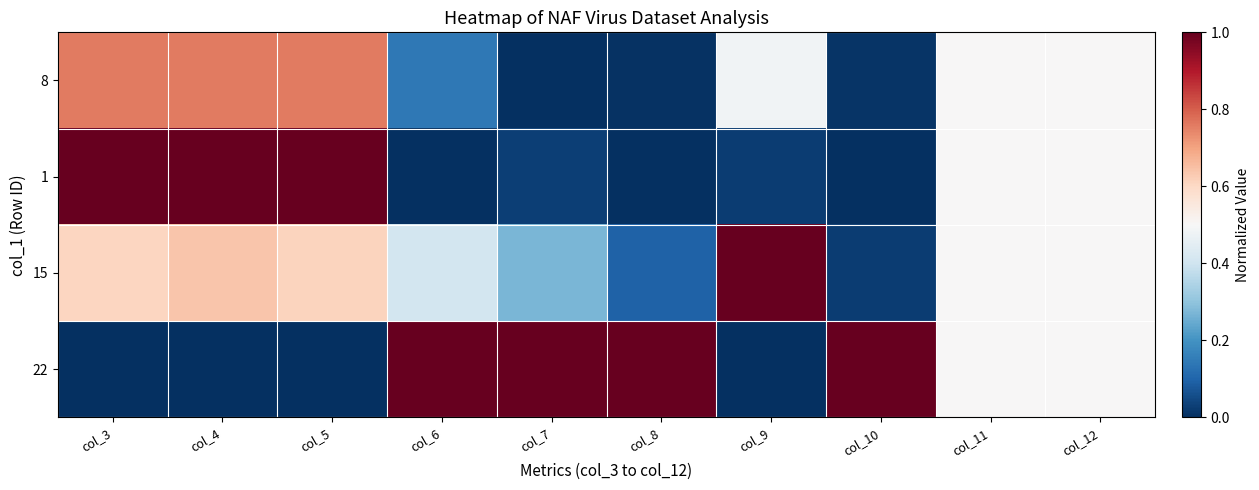

Reading right to left, transcribe all the data shown in this chart.

8: col_12=0.5	col_11=0.5	col_10=0.0	col_9=0.5	col_8=0.0	col_7=0.0	col_6=0.1	col_5=0.8	col_4=0.8	col_3=0.8
1: col_12=0.5	col_11=0.5	col_10=0.0	col_9=0.0	col_8=0.0	col_7=0.0	col_6=0.0	col_5=1.0	col_4=1.0	col_3=1.0
15: col_12=0.5	col_11=0.5	col_10=0.0	col_9=1.0	col_8=0.1	col_7=0.3	col_6=0.4	col_5=0.6	col_4=0.6	col_3=0.6
22: col_12=0.5	col_11=0.5	col_10=1.0	col_9=0.0	col_8=1.0	col_7=1.0	col_6=1.0	col_5=0.0	col_4=0.0	col_3=0.0